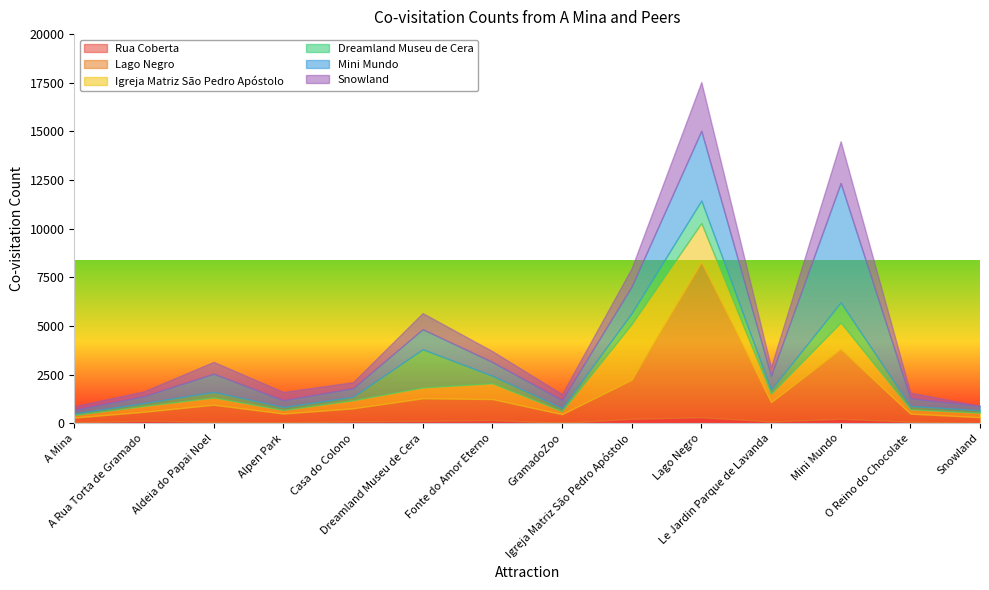

What position from the left is O Reino do Chocolate?

13